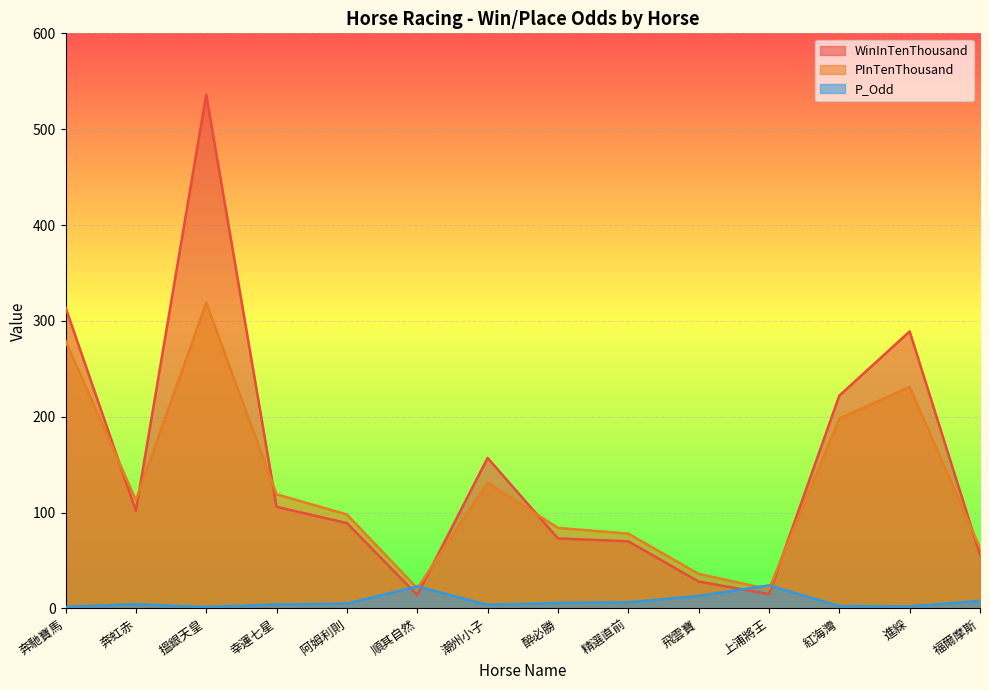

Is it true that WinInTenThousand equals 289.0 at 進綵?

True